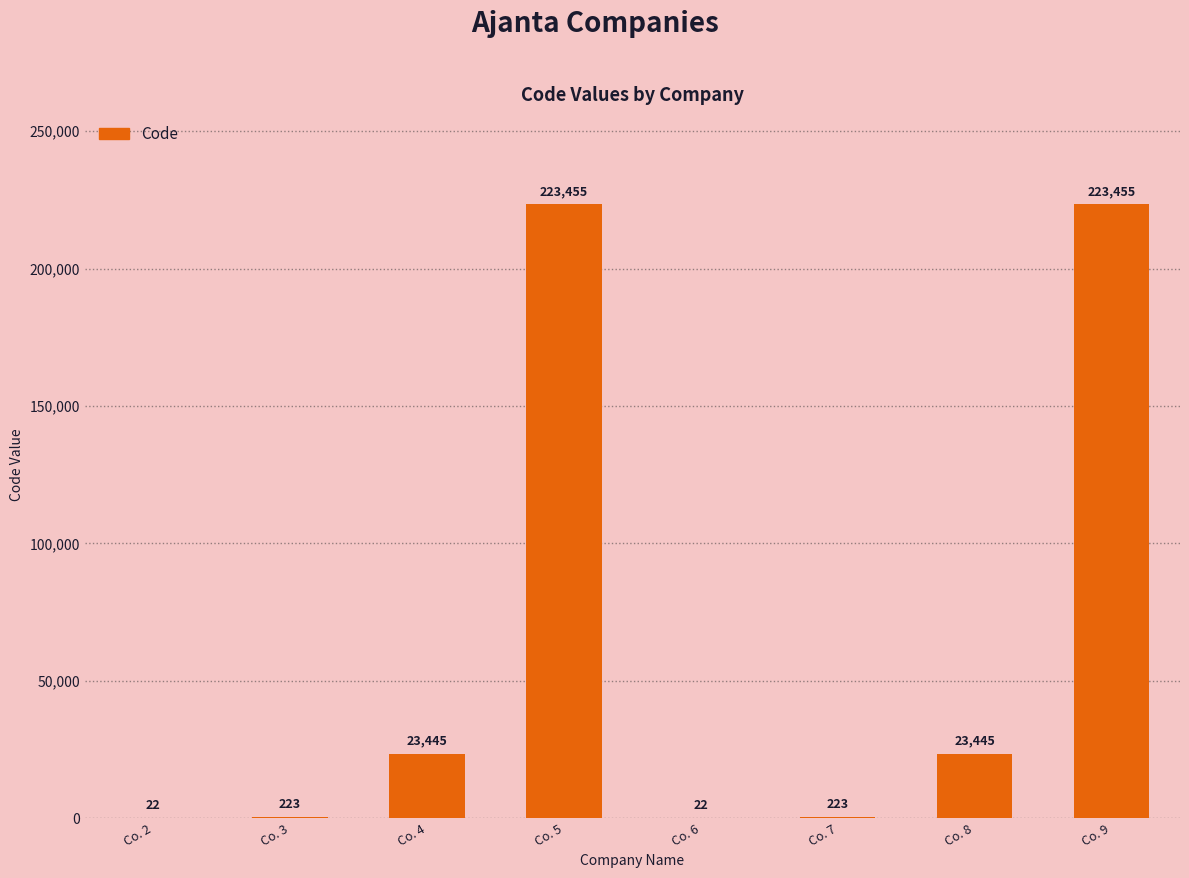

Are the bars horizontal?

No